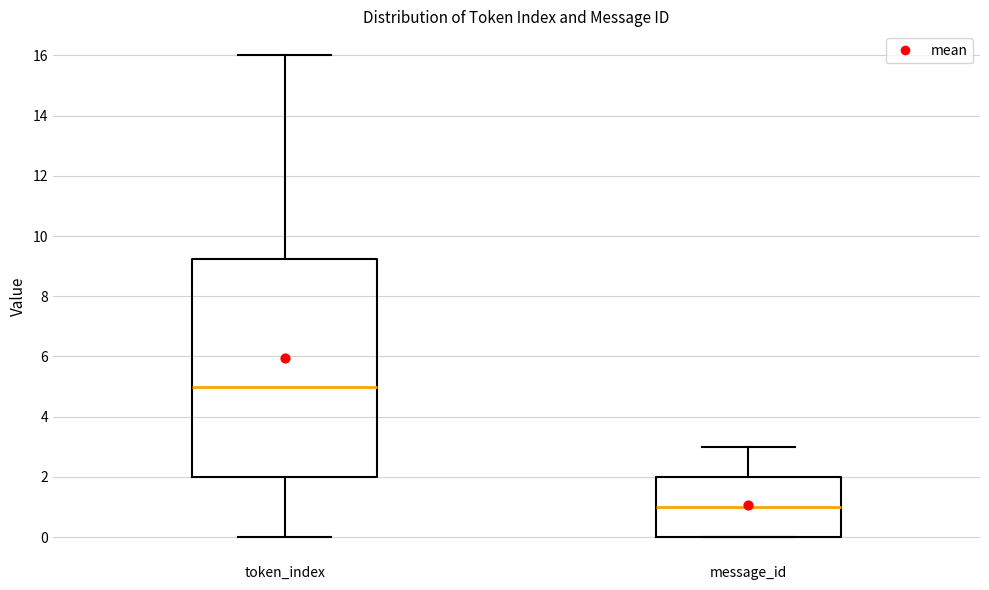

Reading left to right, read every box against the y-axis: the position of its median line, the range the box covers, and the ends of its whiskers. The values are not printed on the chart, so give them approximately, as read against the axis.

token_index: median 5.0, box 2.0 to 9.2, whiskers 0.0 to 16.0
message_id: median 1.0, box 0.0 to 2.0, whiskers 0.0 to 3.0